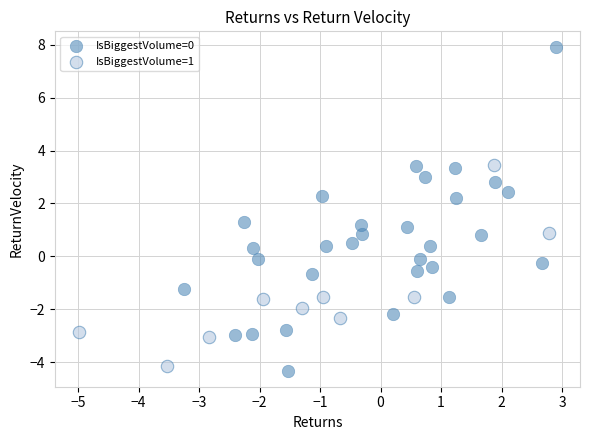

Which series has the widest spread of Y values?

IsBiggestVolume=0